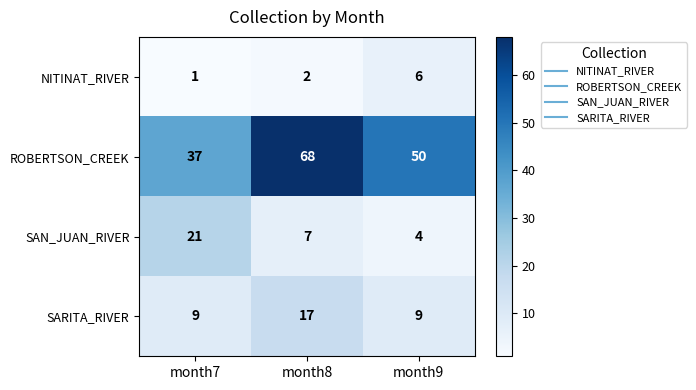

What is the sum of all ROBERTSON_CREEK values?

155